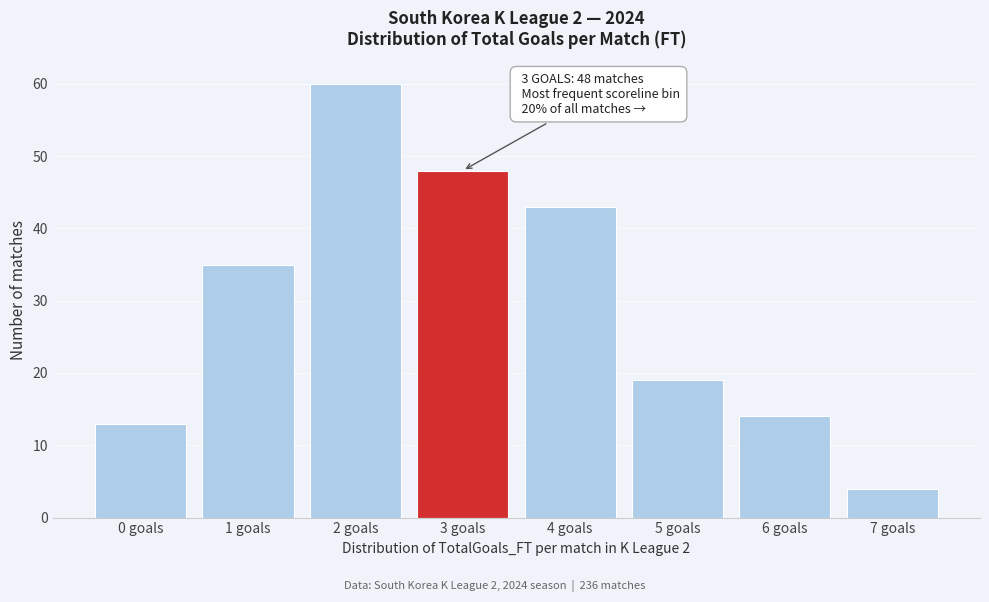

Over which range of the x-axis is the bar tallest?

1.5 to 2.5